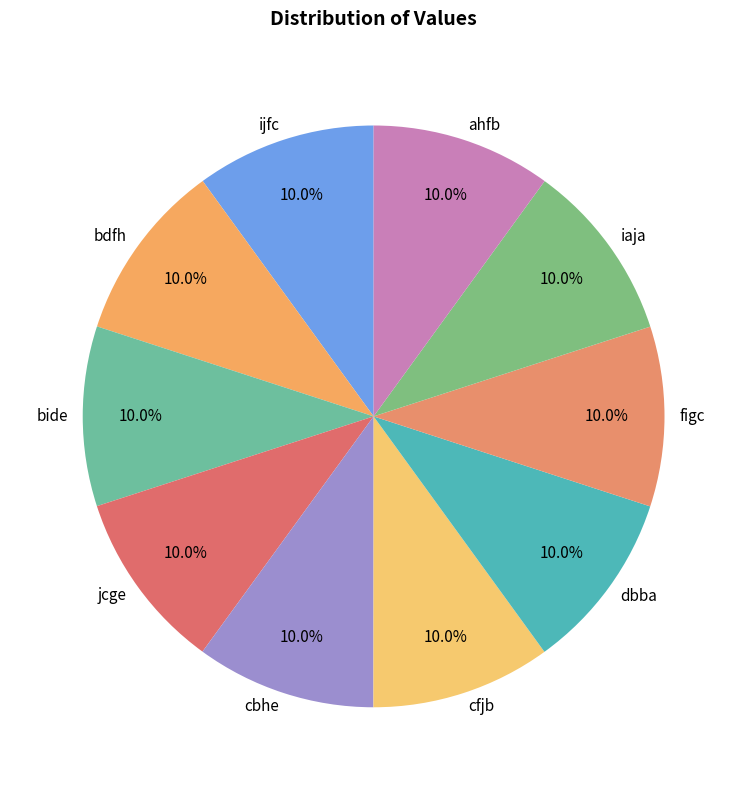

The ahfb slice represents 10% of the pie. True or false?

True